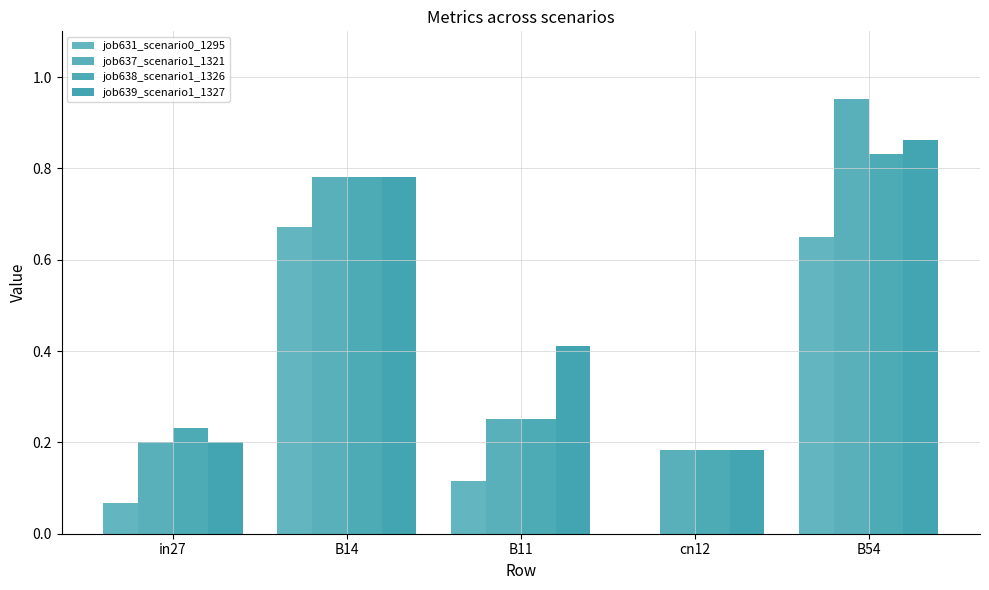

Are the bars grouped side by side (vs. stacked)?

Yes